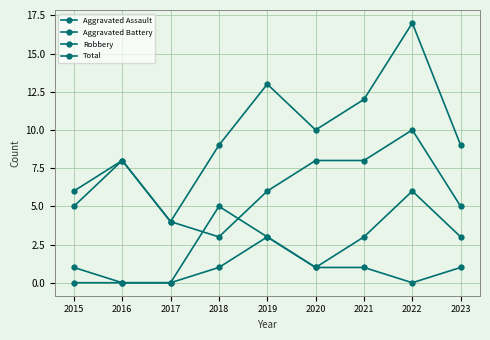

Which series has the largest total across all categories?

Total